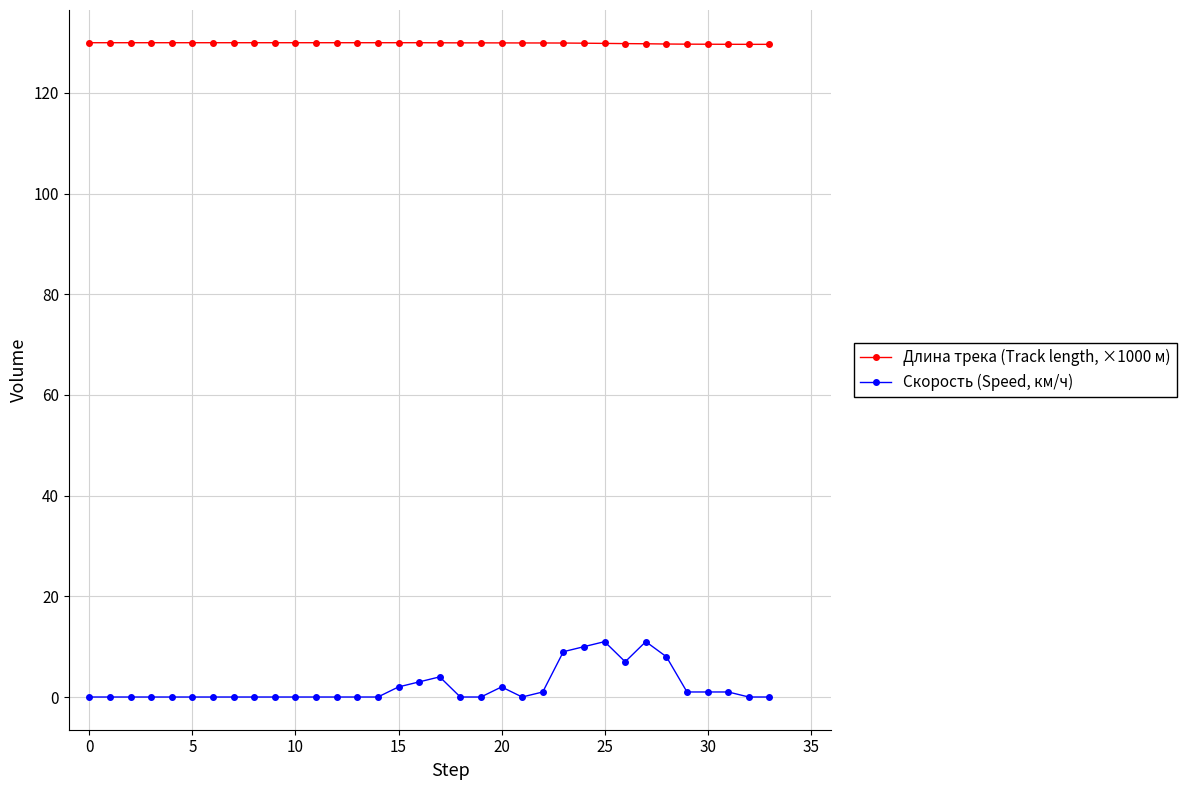

At how many categories does at least one series exceed 59?

34